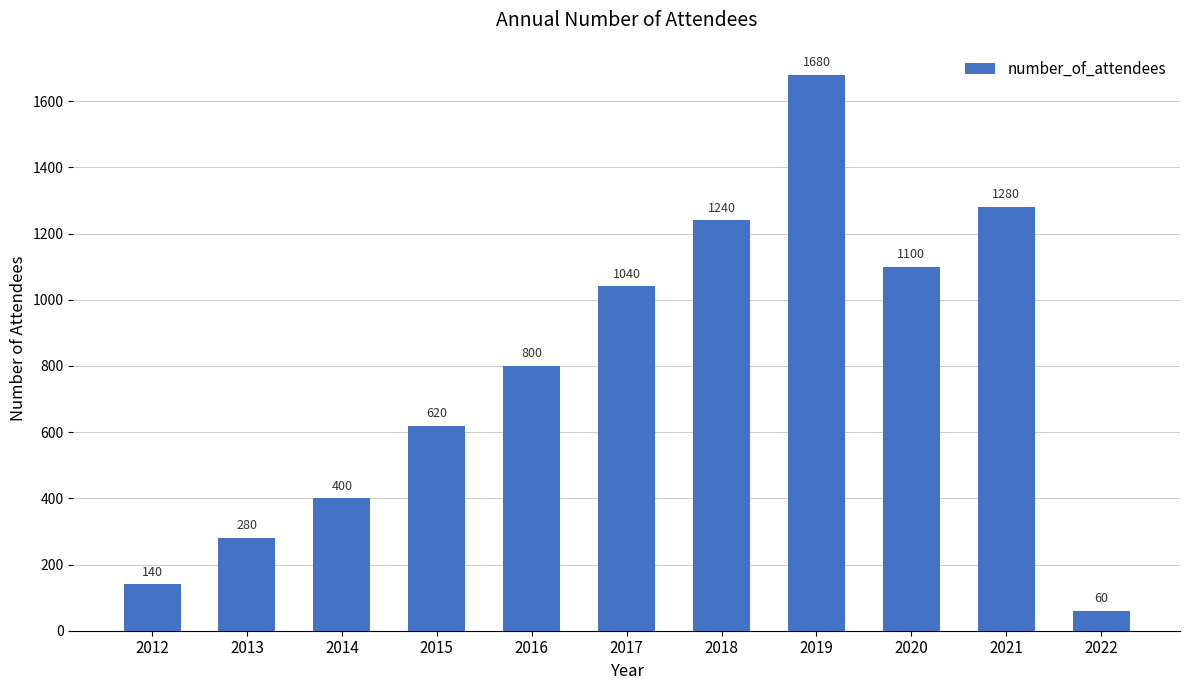

What is the sum of all values?

8640